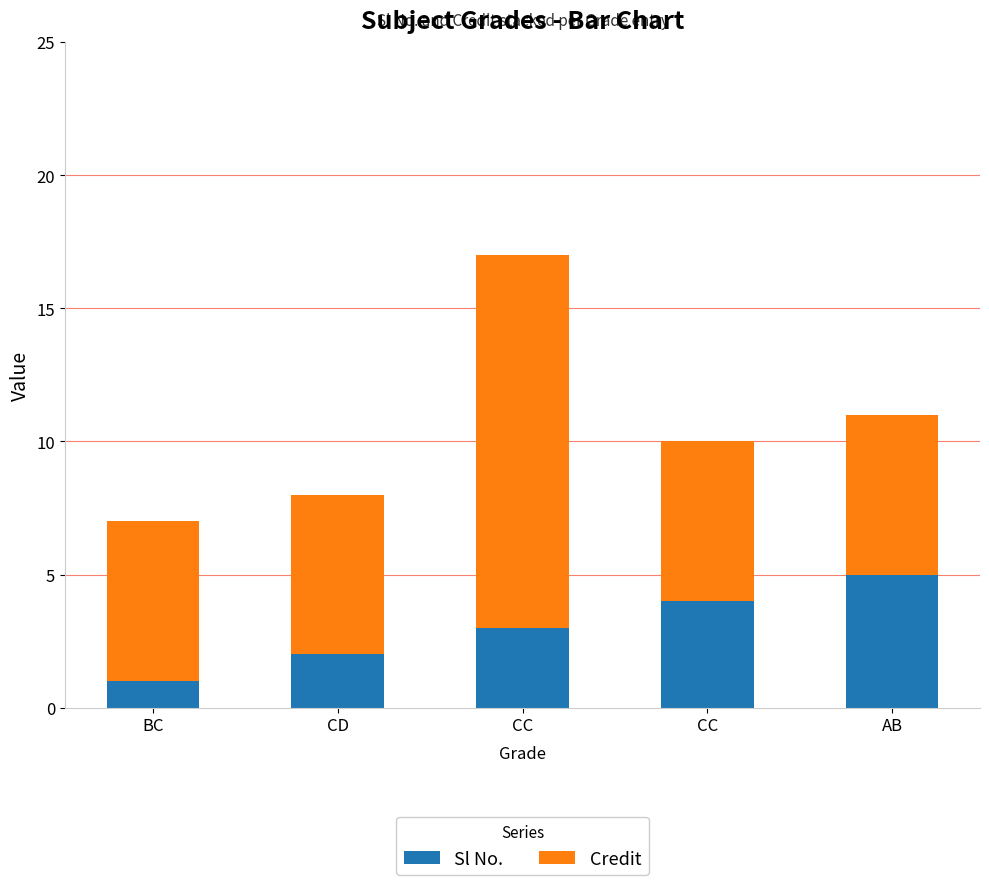

What is the sum of all Credit values?

38